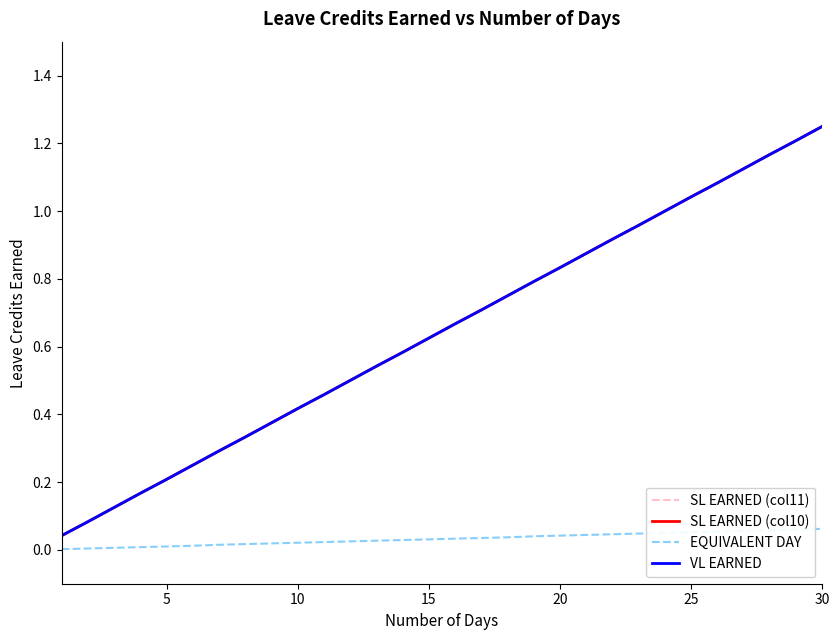

Does the chart have visible grid lines?

No